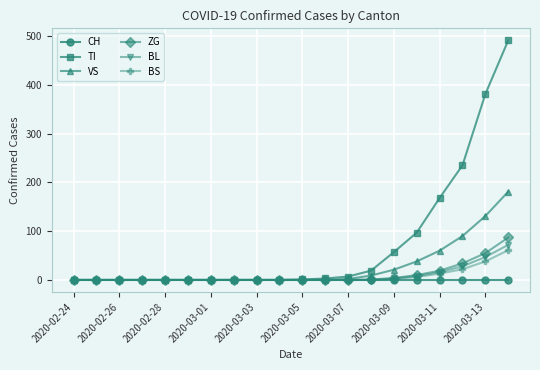

Does the chart display data point markers on the line(s)?

Yes